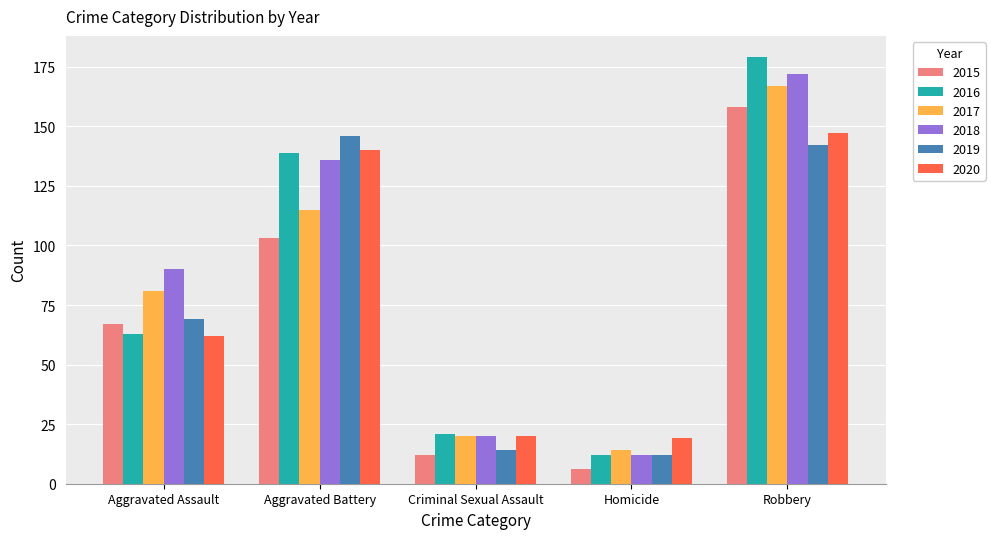

What is the value of the 2019 bar at the 2nd from the left?

146